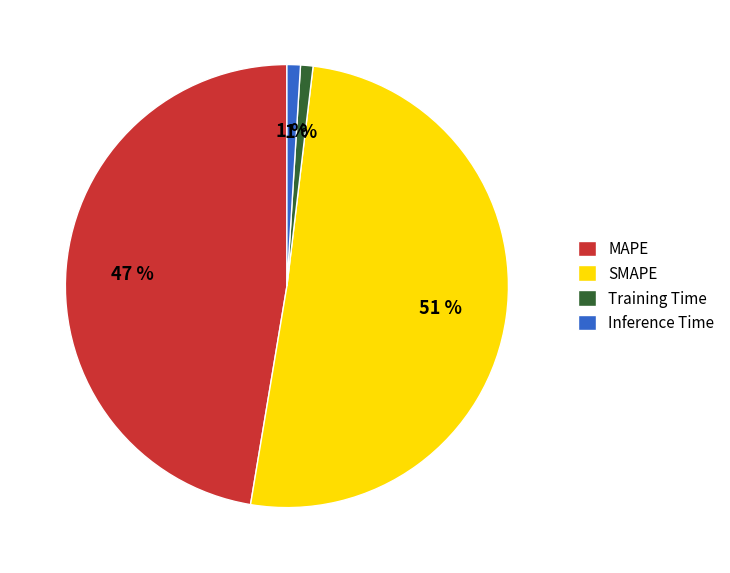

How many segments does this pie chart have?

4